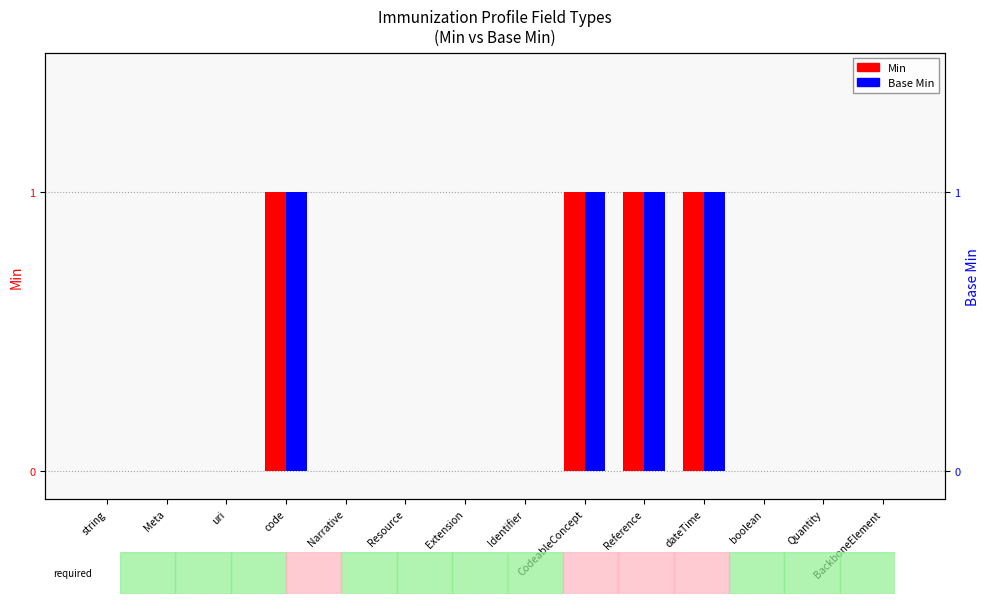

What is the sum of all Base Min values?

4